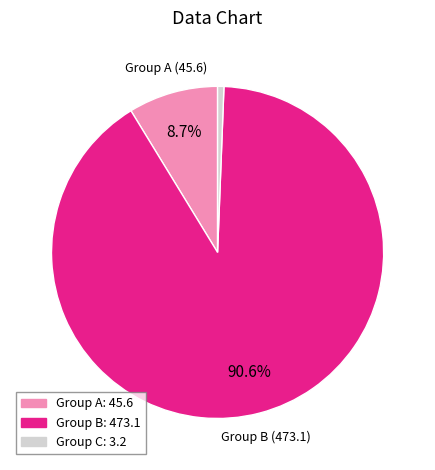

To the nearest percent, what is the difference between the largest and smallest slice percentages?

90%